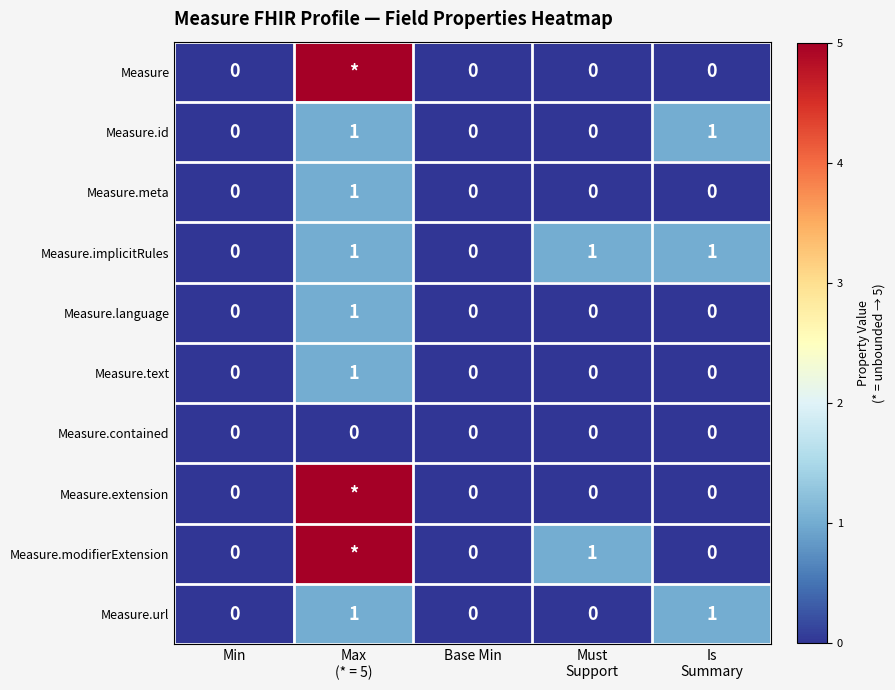

Count the Measure.meta values in the range 0 to 1.

5